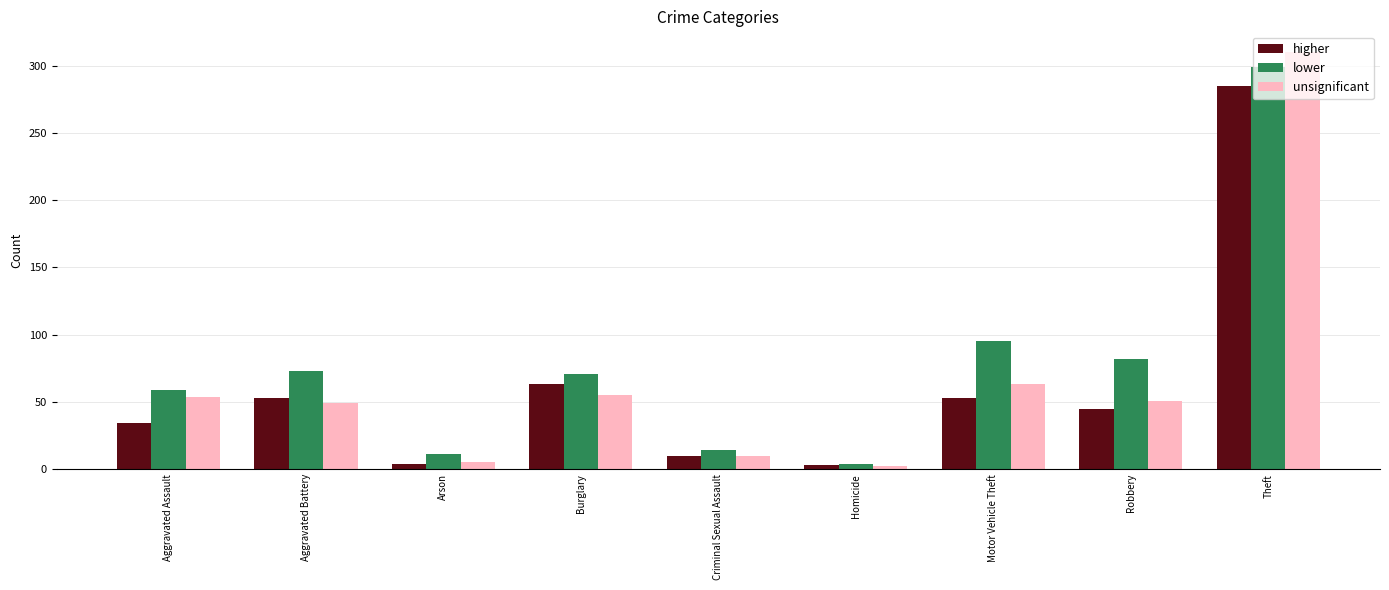

What is the difference between the maximum and minimum values in the unsignificant series?

308